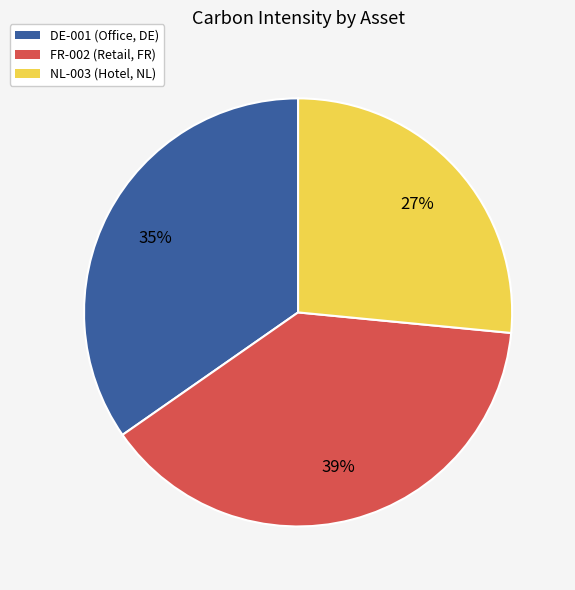

Between DE-001 and NL-003, which is larger?

DE-001